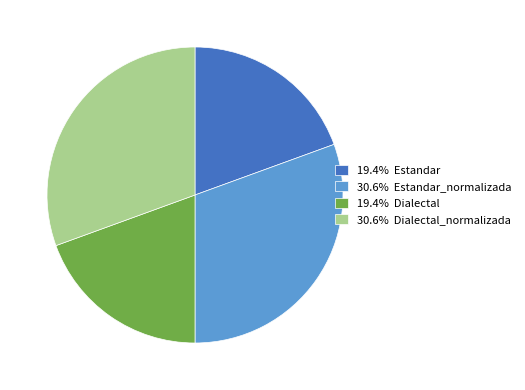

Does 30.6% Estandar_normalizada account for over 50% of the chart?

No